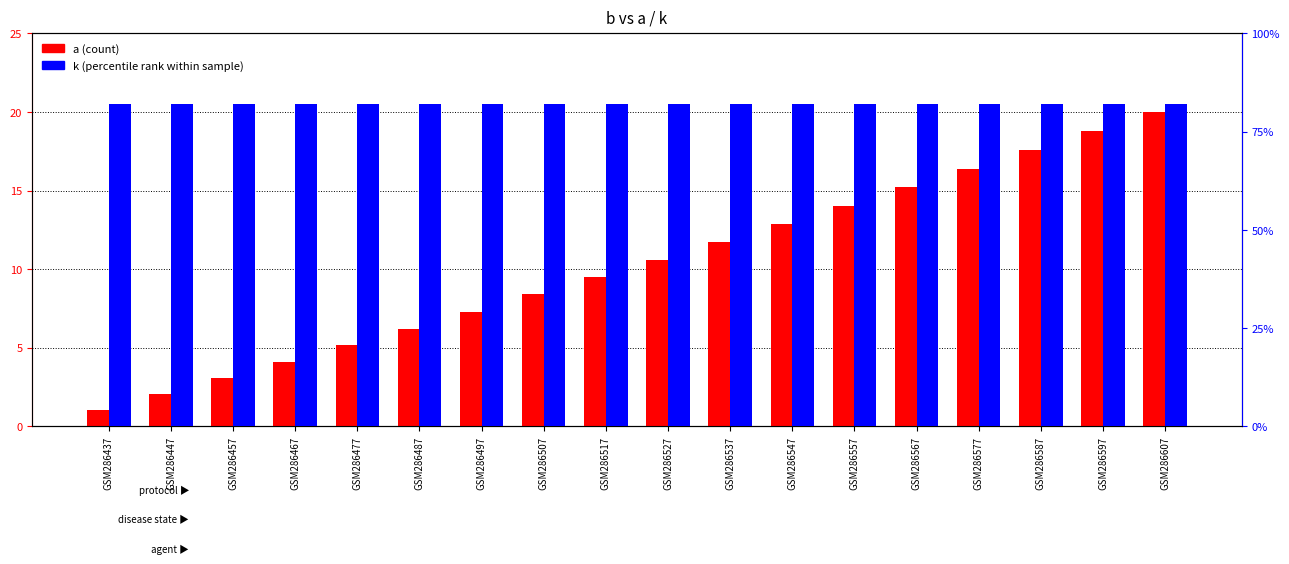

Which category has the highest value in the k (percentile rank) series?

GSM286437